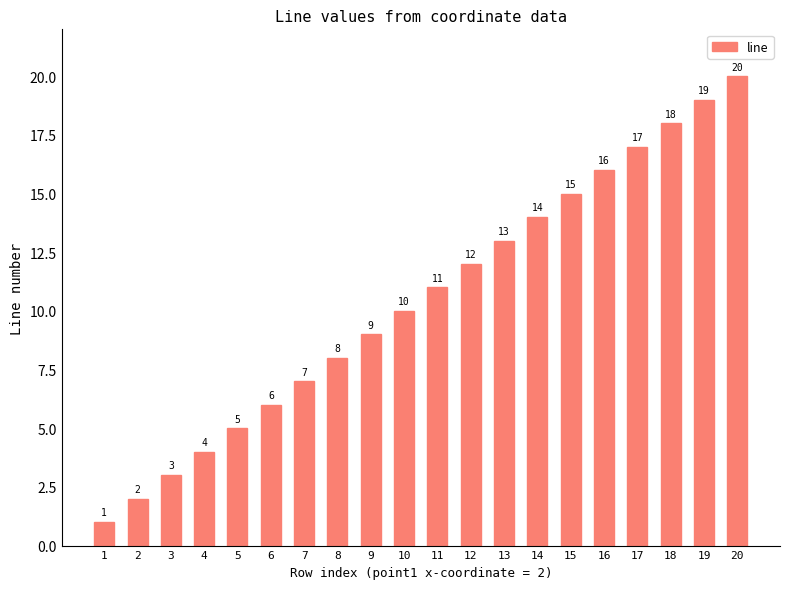

What is the sum of the values at 9 and 13?

22